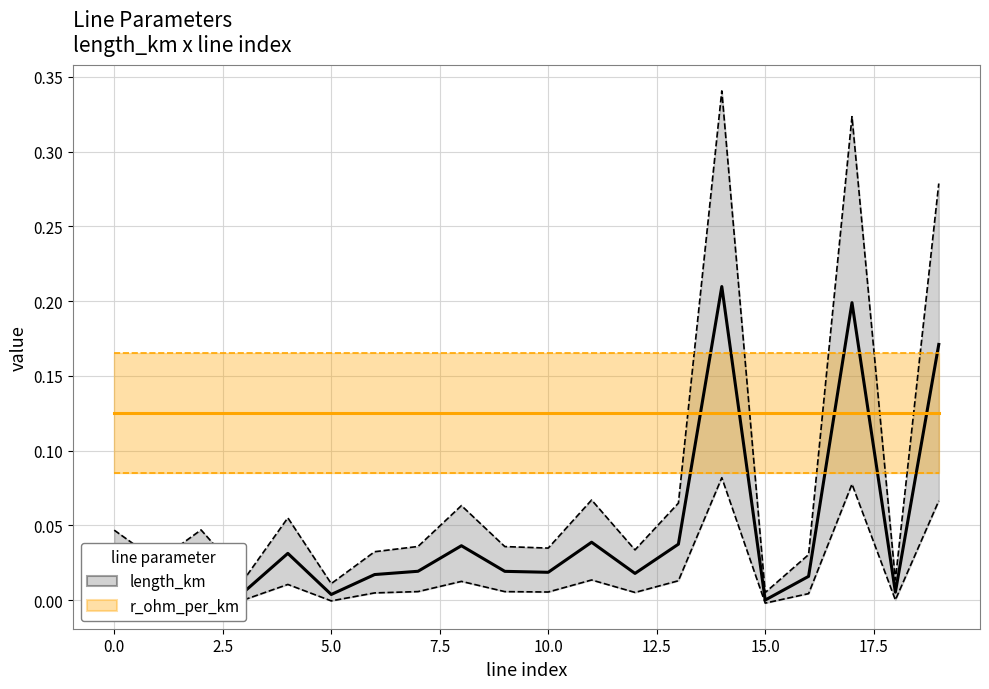

Reading right to left, extract all data points from this chart.

length_km: 0.2	0.0	0.2	0.0	0.0	0.2	0.0	0.0	0.0	0.0	0.0	0.0	0.0	0.0	0.0	0.0	0.0	0.0	0.0	0.0
r_ohm_per_km: 0.1	0.1	0.1	0.1	0.1	0.1	0.1	0.1	0.1	0.1	0.1	0.1	0.1	0.1	0.1	0.1	0.1	0.1	0.1	0.1